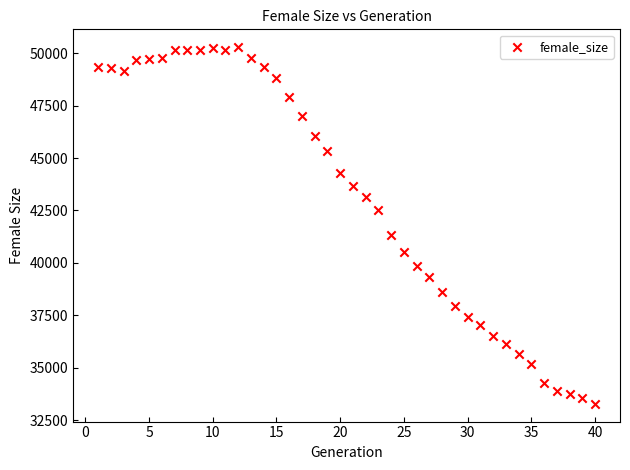

What is the range of X values (max minus min)?

39